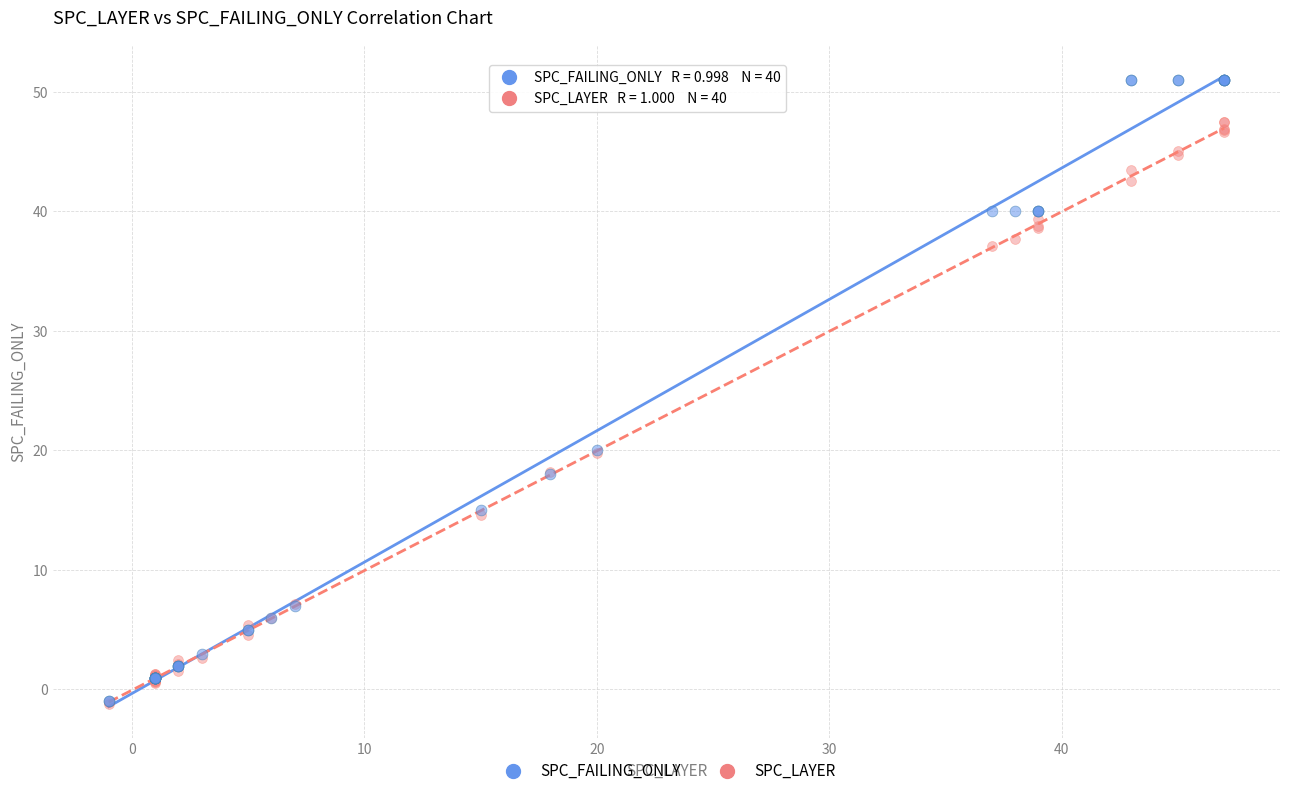

What are all the series names shown in the legend?

SPC_FAILING_ONLY, SPC_LAYER